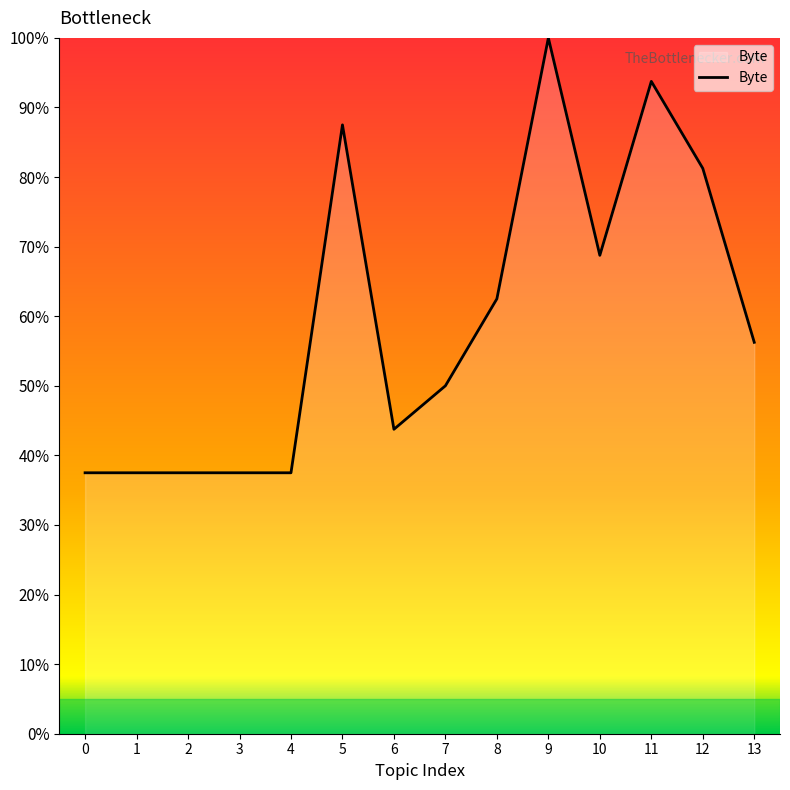

What is the change in value from 2 to 5?

+50.0